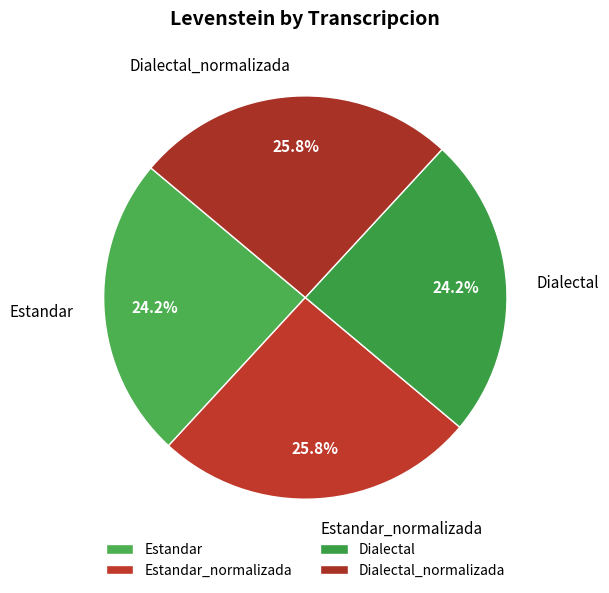

What percentage is NOT represented by Dialectal?

75.8%